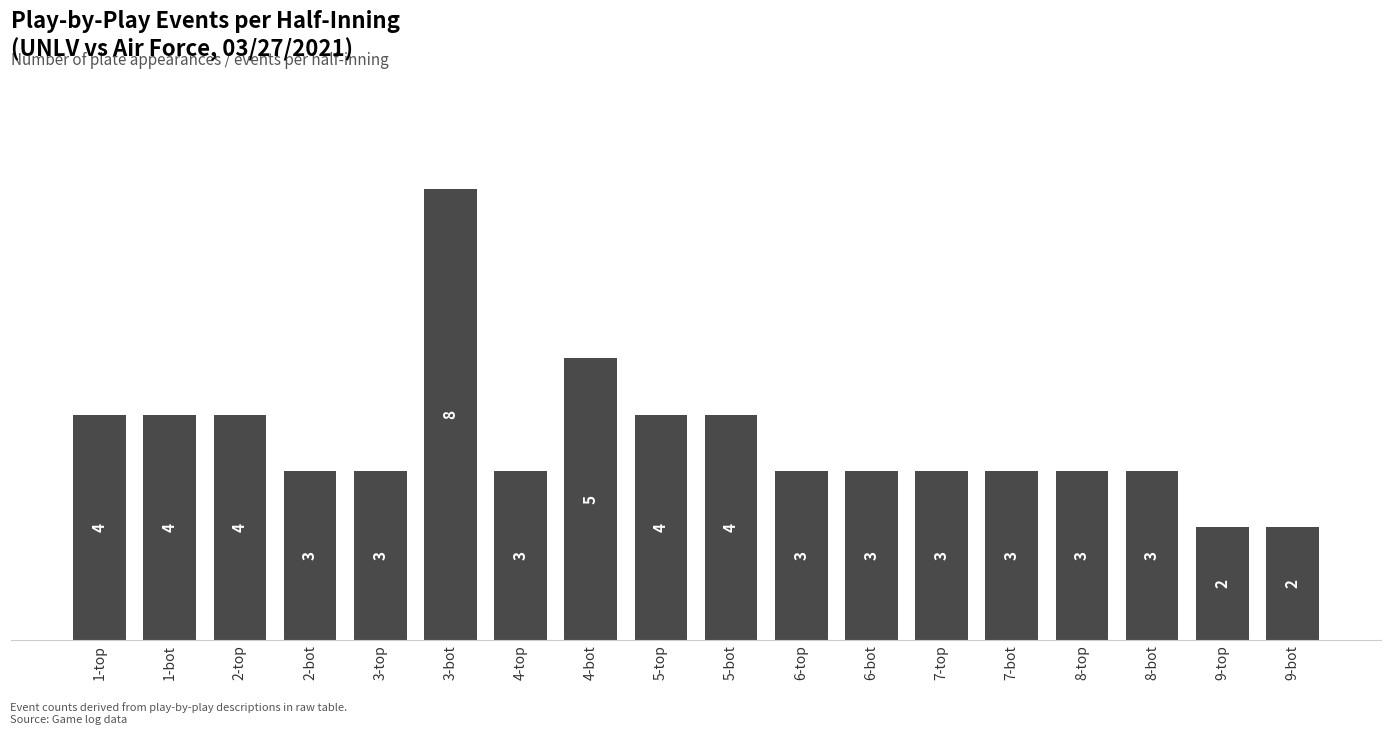

What is the label of the 14th bar from the left?

7-bot